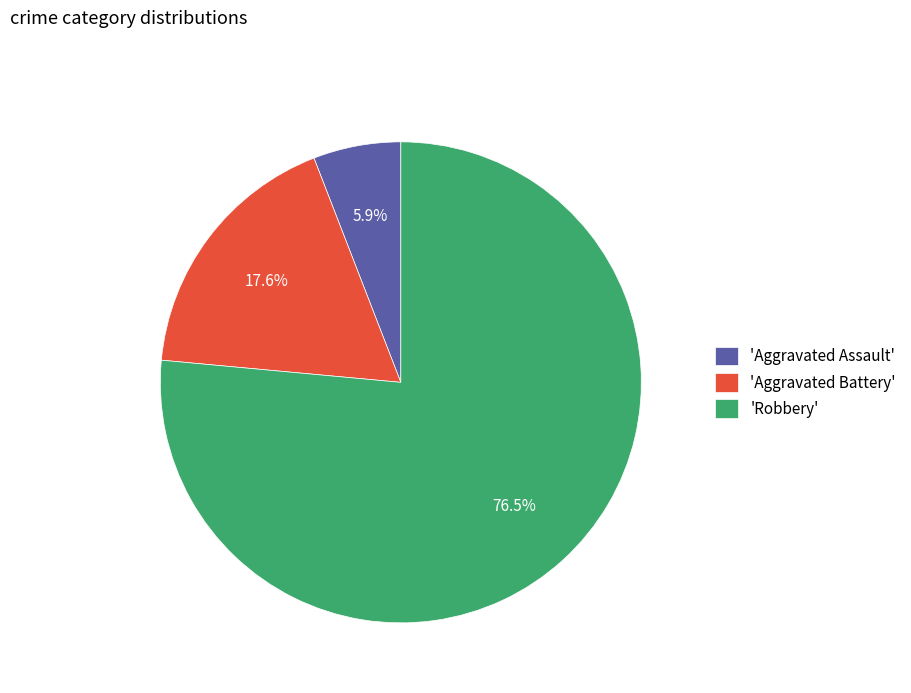

Which category has the smallest portion of the pie?

'Aggravated Assault'